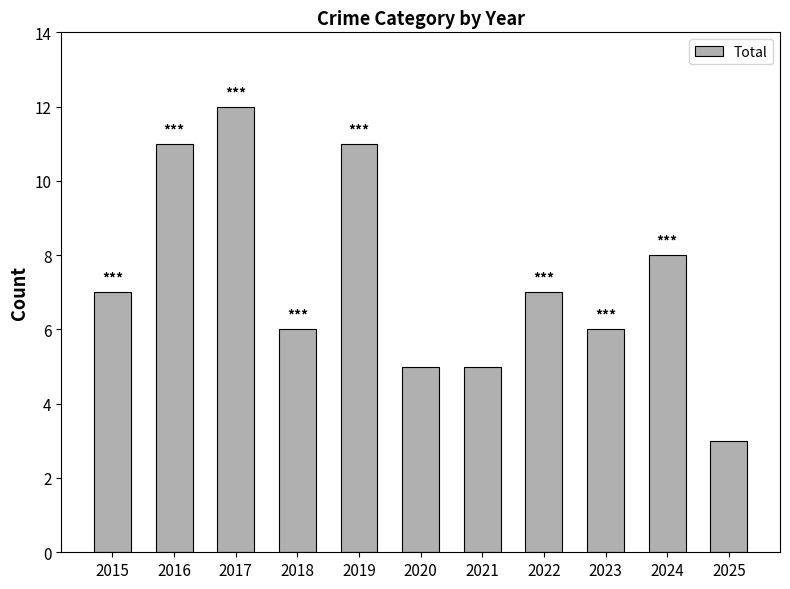

What is the average value?

7